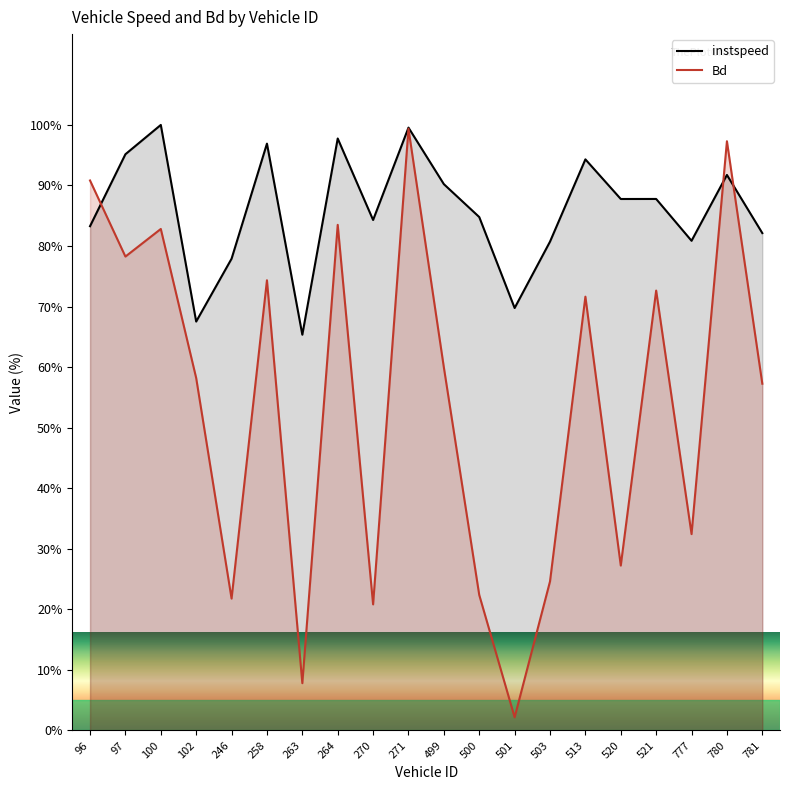

What is the sum of the Bd values at 781 and 271?

156.6